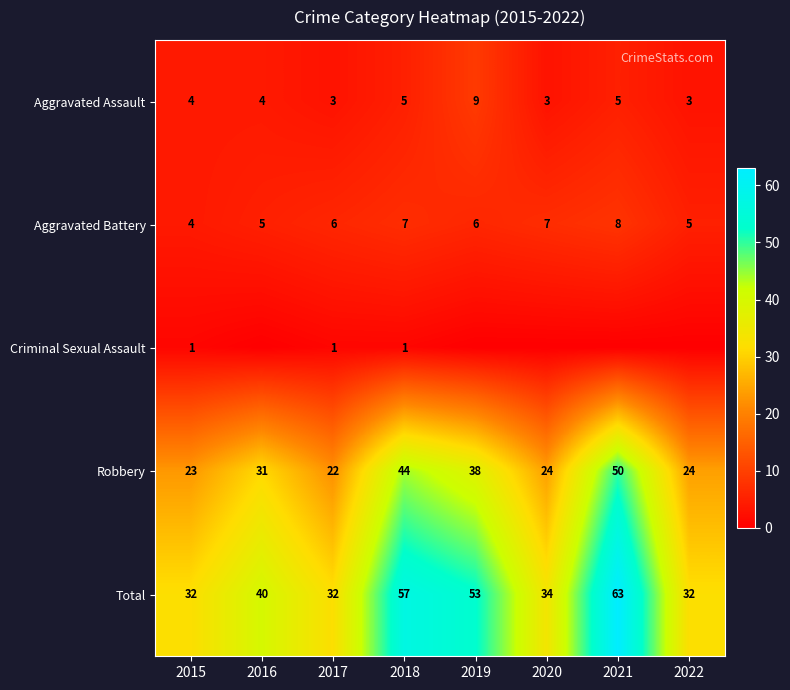

Count the number of categories in the chart.

8